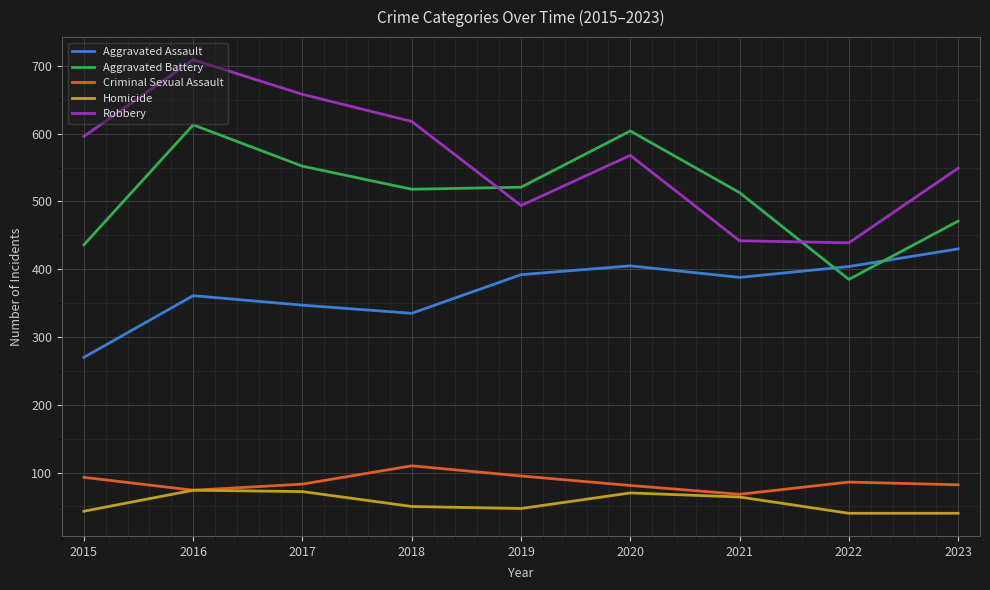

What is the spread (max minus min) of values at 2019?

474